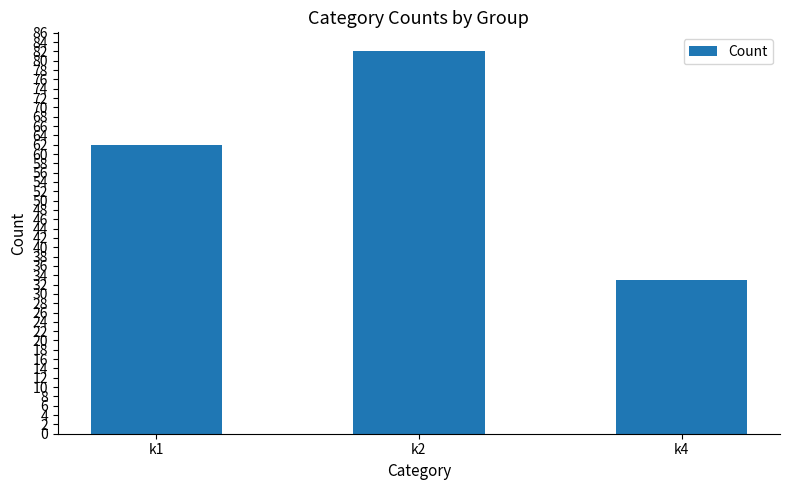

What is the smallest value displayed?

33